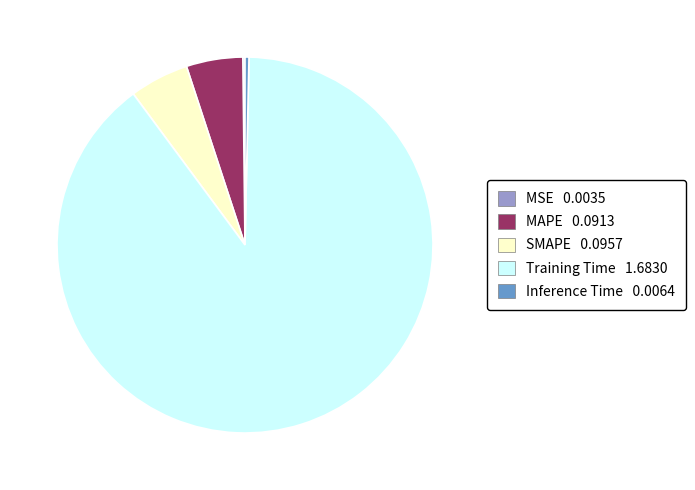

Is Training Time the majority of the pie?

Yes